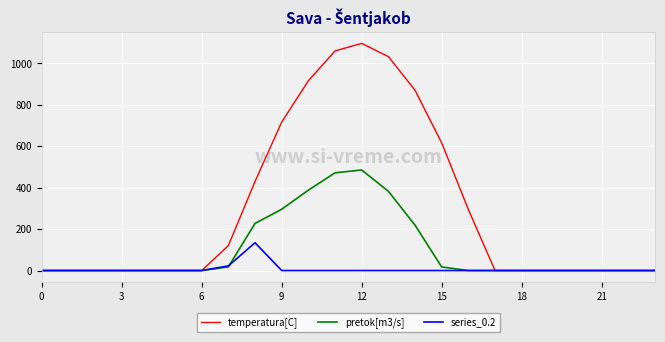

Which series has the largest range (max minus min)?

temperatura[C]